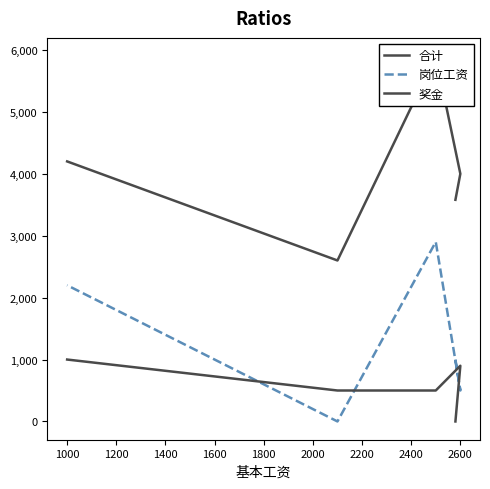

What is the average value of the 奖金 series?

580